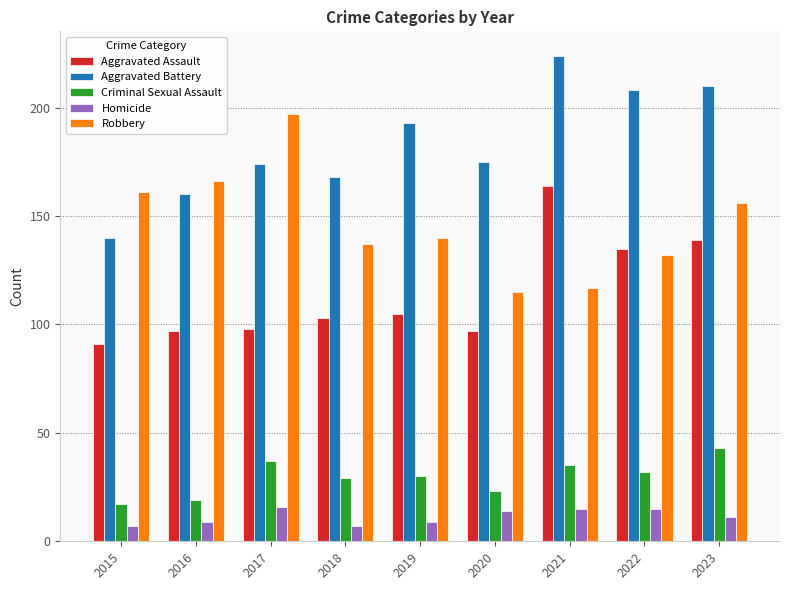

Rank the series by their maximum value, from highest to lowest.

Aggravated Battery, Robbery, Aggravated Assault, Criminal Sexual Assault, Homicide